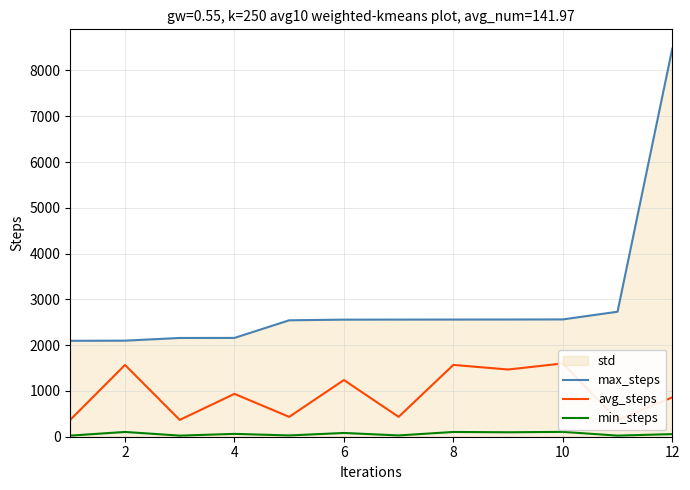

What is the lowest value of the max_steps series?

2095